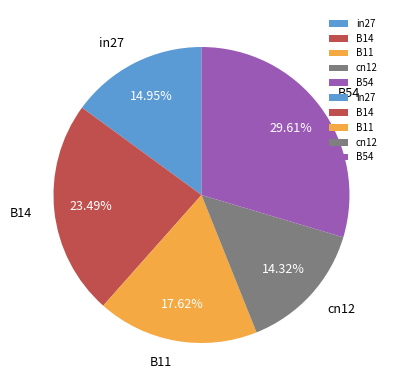

True or false: B11 accounts for 24% of the total.

False